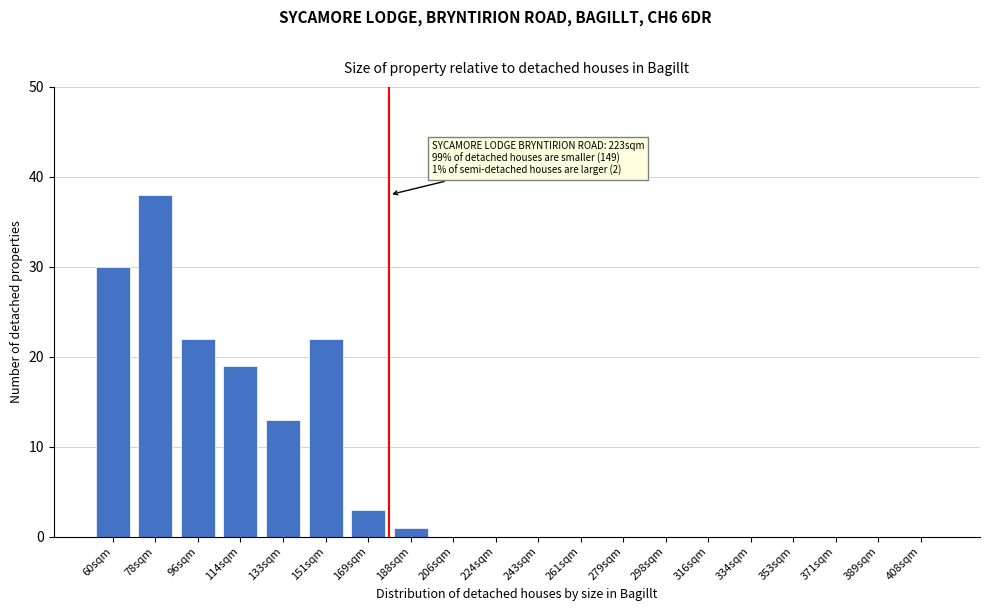

Reading right to left, extract all data points from this chart.

408sqm=0	389sqm=0	371sqm=0	353sqm=0	334sqm=0	316sqm=0	298sqm=0	279sqm=0	261sqm=0	243sqm=0	224sqm=0	206sqm=0	188sqm=1	169sqm=3	151sqm=22	133sqm=13	114sqm=19	96sqm=22	78sqm=38	60sqm=30